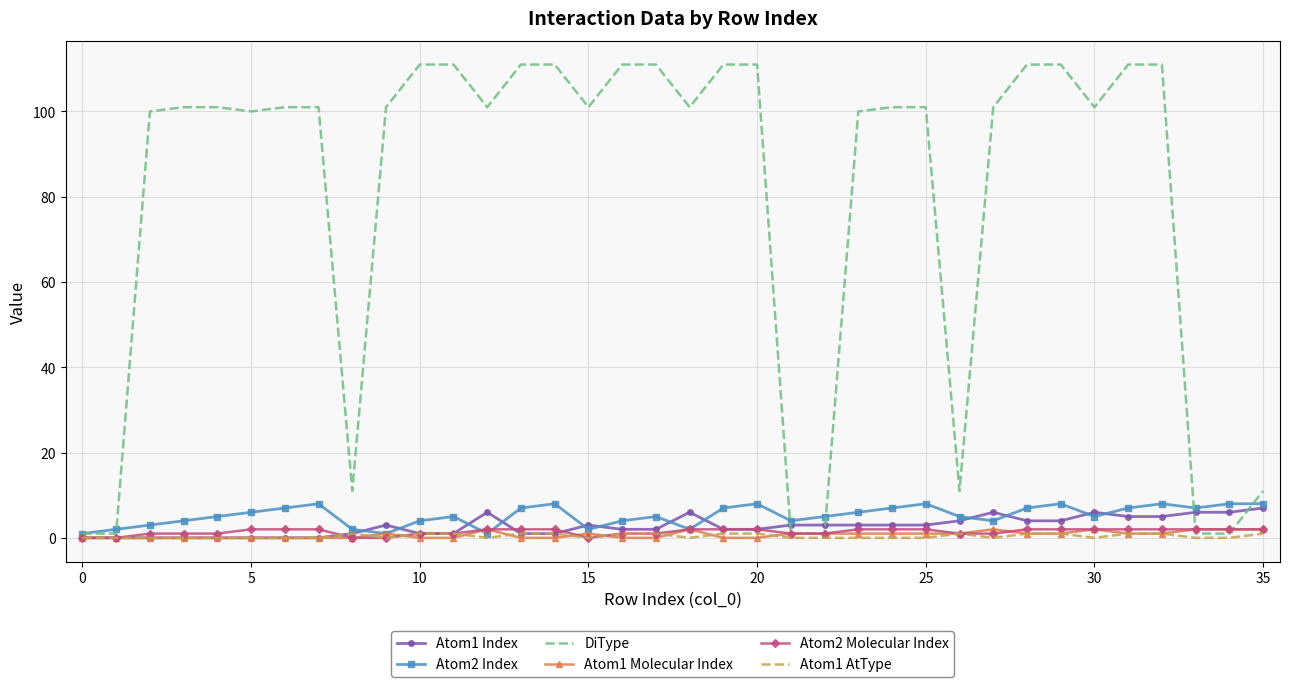

What is the maximum value shown in the chart?

111